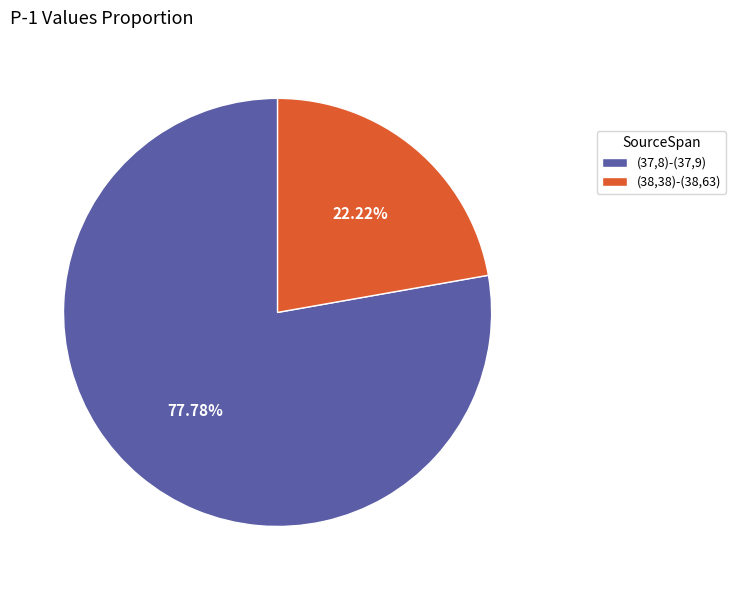

How many slices are in this pie chart?

2